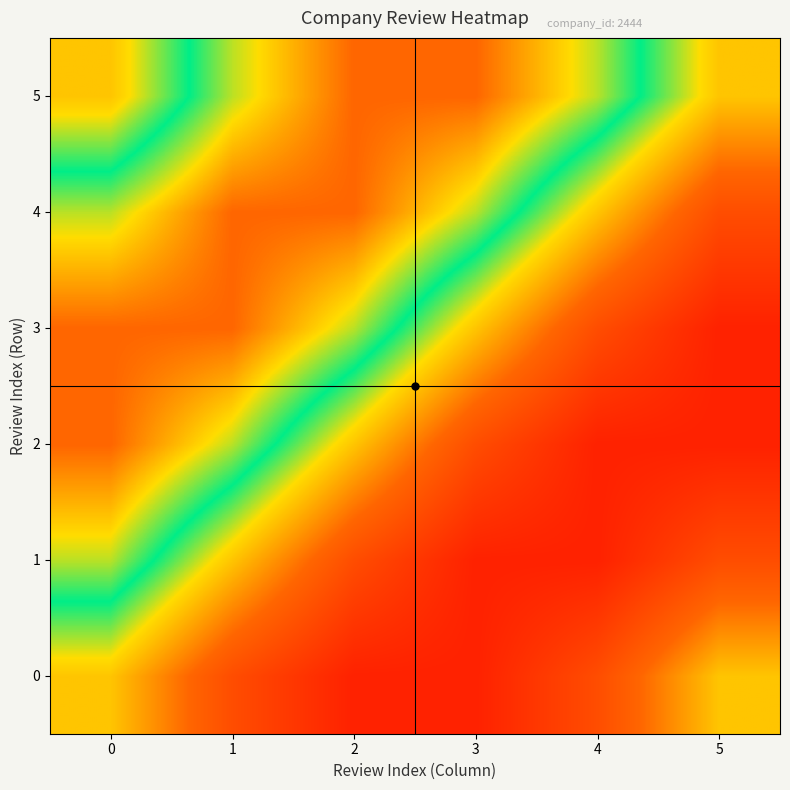

Rank the series by their maximum value, from highest to lowest.

3, 5, 2, 4, 1, 0